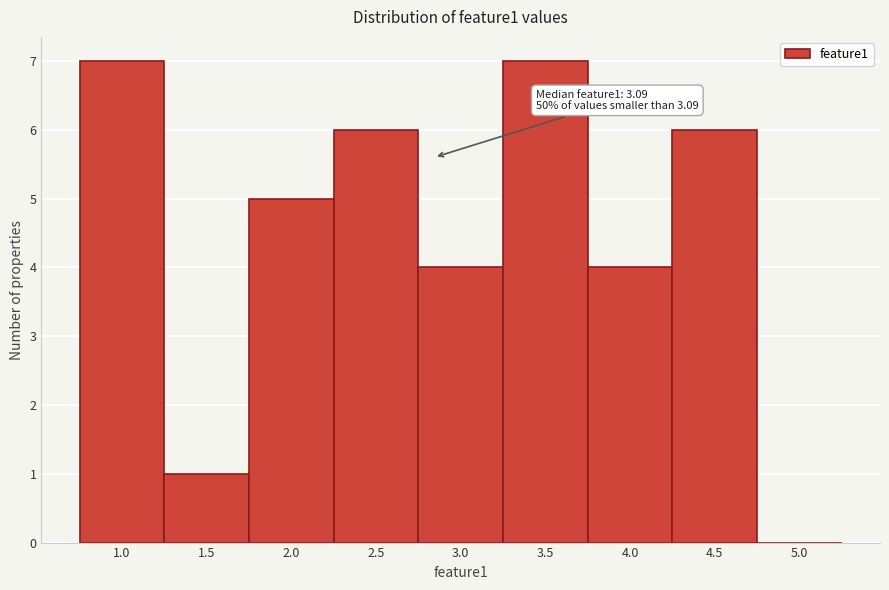

Reading left to right, extract all data points from this chart.

1.0=7	1.5=1	2.0=5	2.5=6	3.0=4	3.5=7	4.0=4	4.5=6	5.0=0